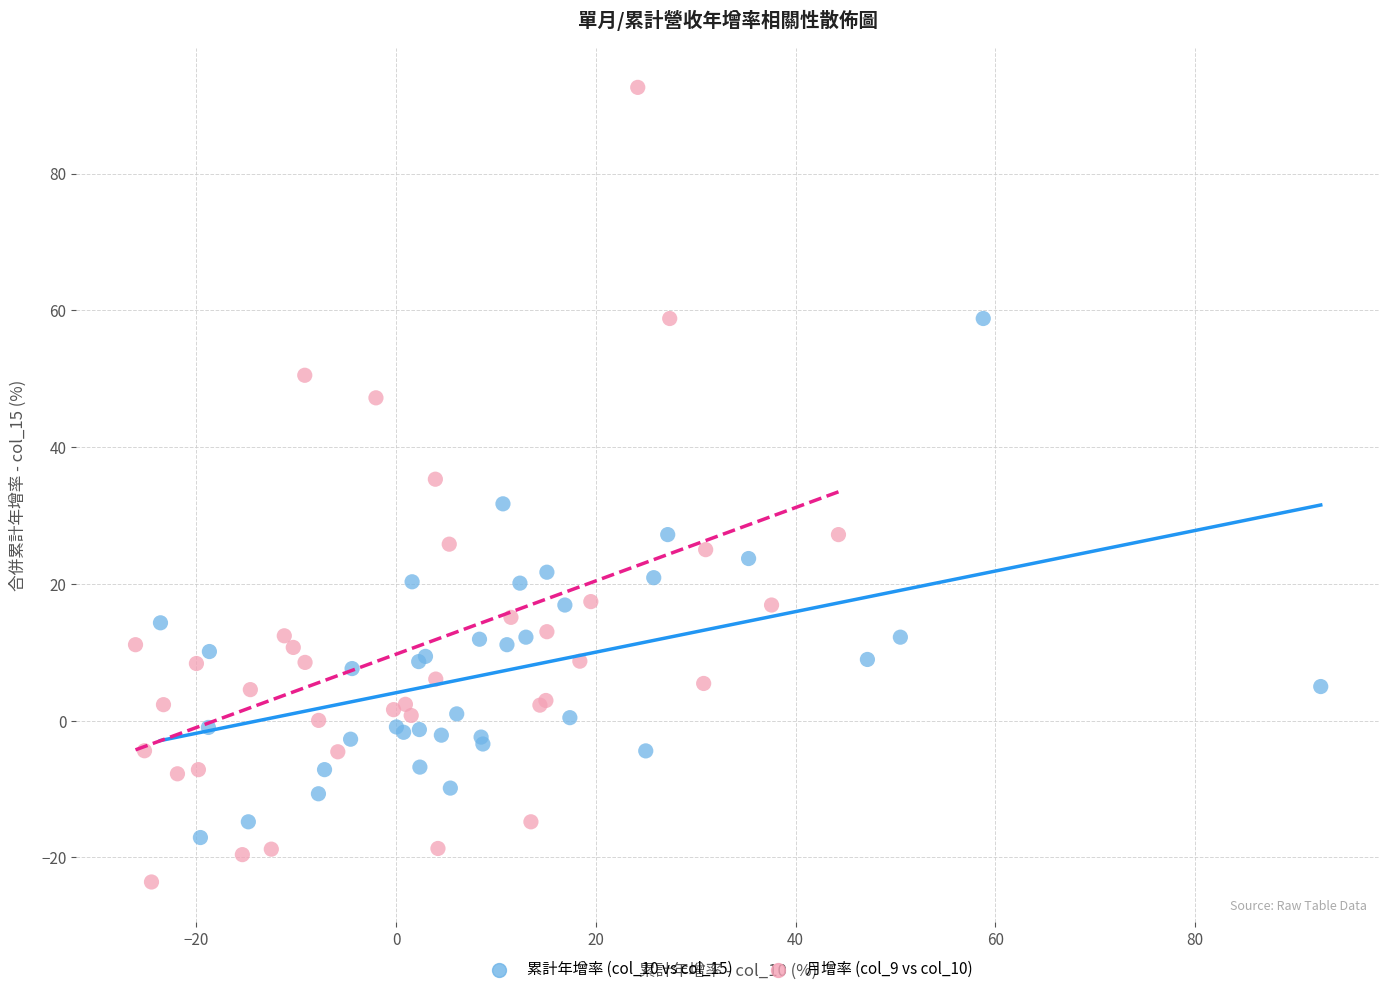

Which series contains the lowest Y value?

月增率 (col_9 vs col_10)